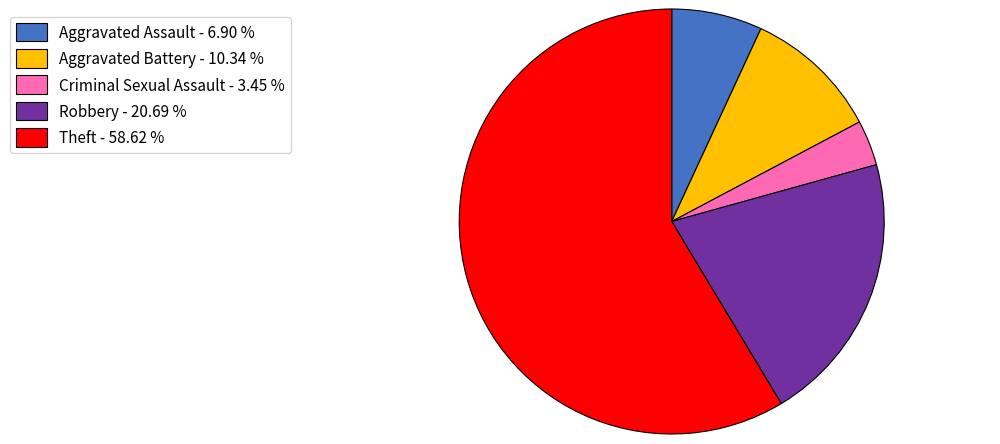

Approximately how many times larger is the value at Theft compared to Aggravated Battery?

5.7